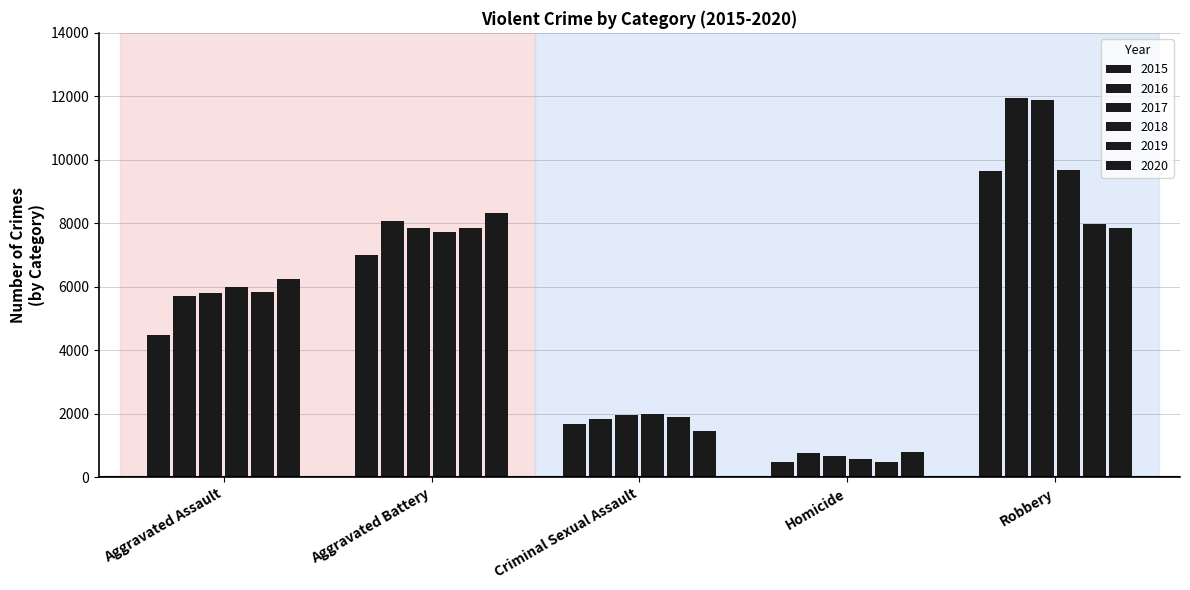

How many bars are there in each group?

6